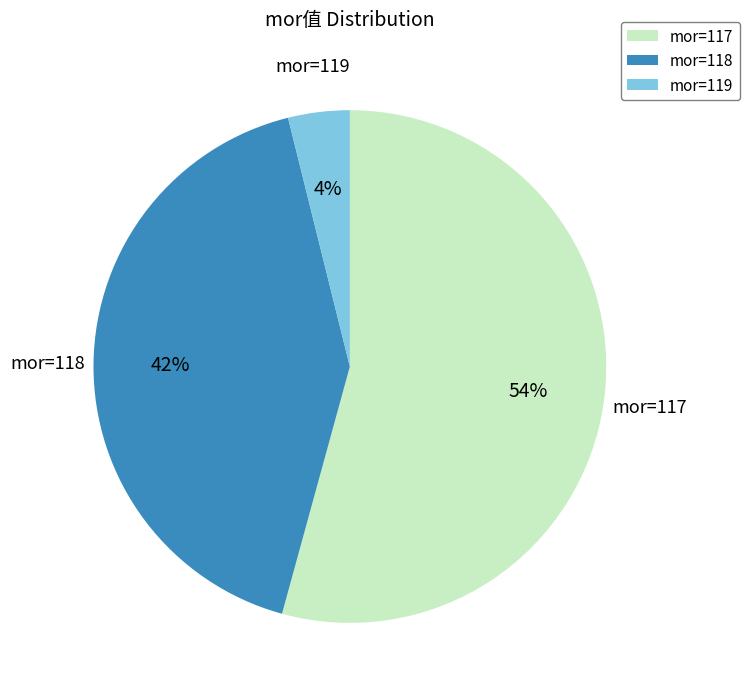

Approximately how many times larger is the value at mor=117 compared to mor=118?

1.3